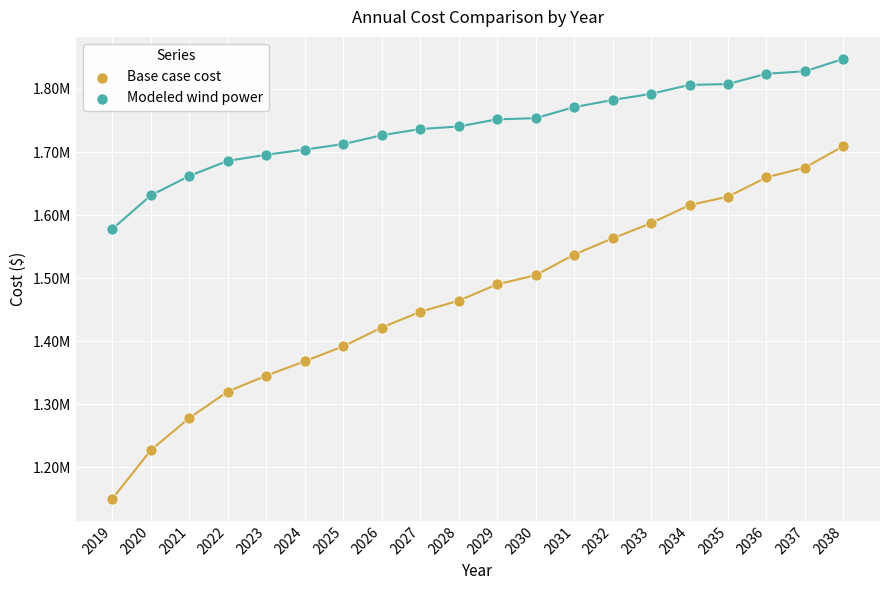

What are all the series names shown in the legend?

Base case cost, Modeled wind power